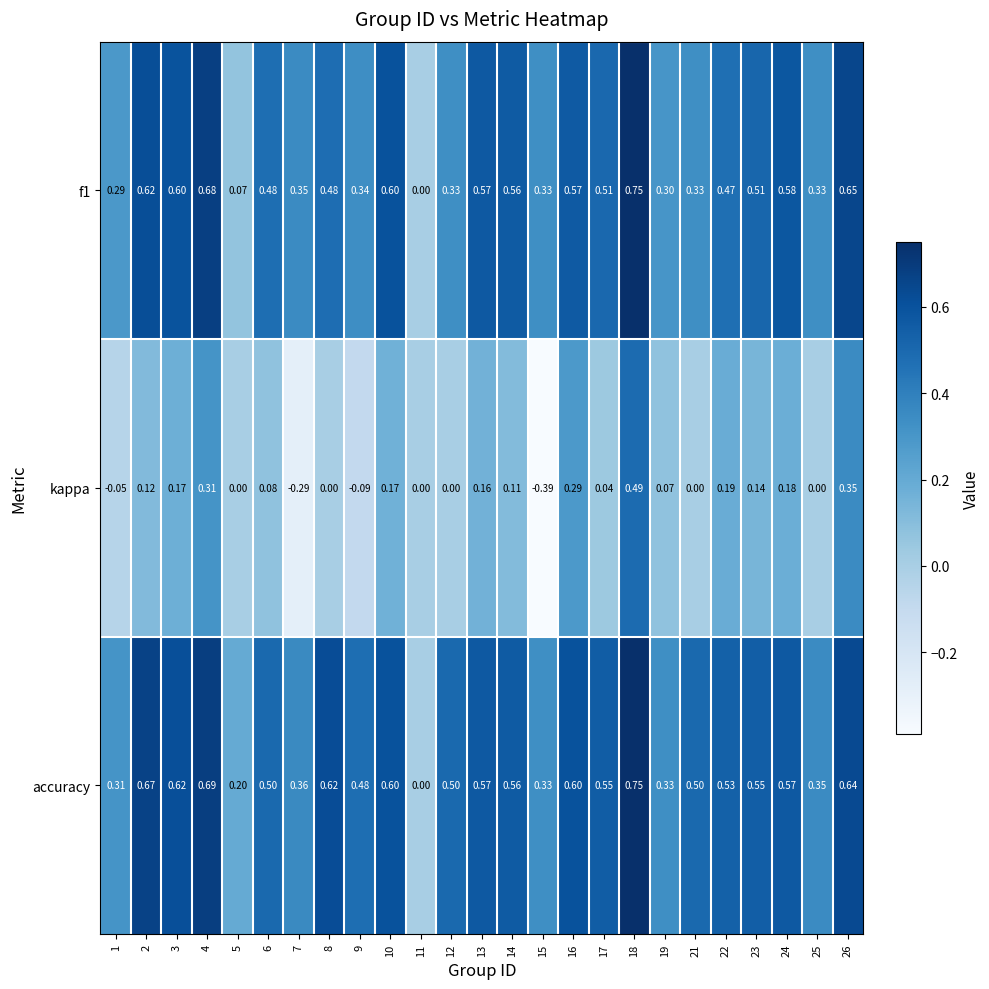

How many distinct data groups are displayed?

3